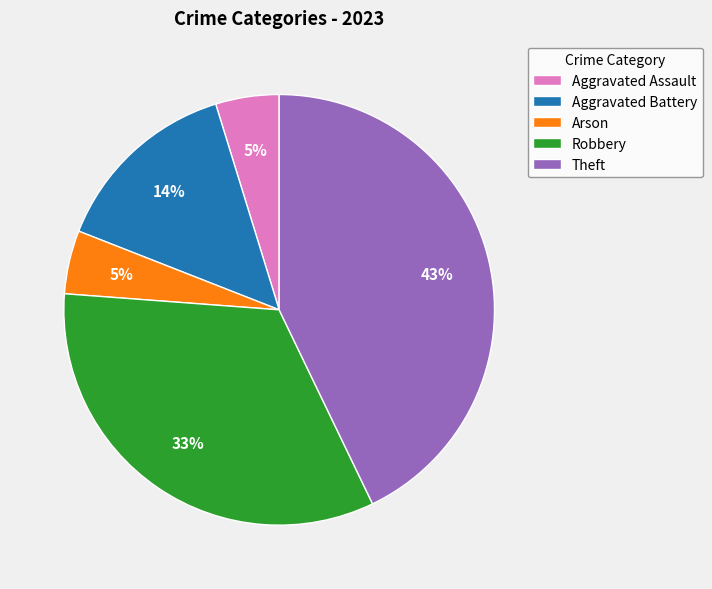

How many slices are in this pie chart?

5